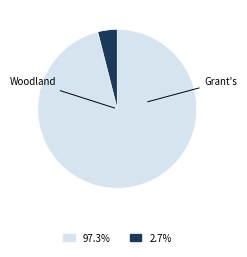

How many slices are in this pie chart?

2